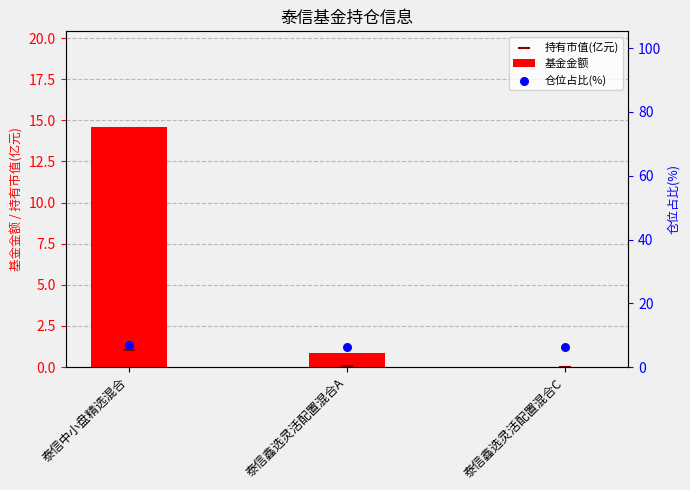

What are all the series names shown in the legend?

基金金额, 持有市值(亿元), 仓位占比(%)